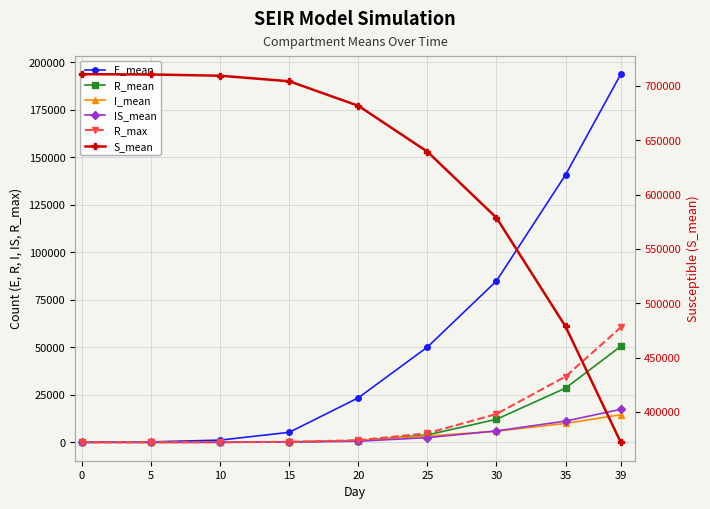

How many data points in S_mean are above 681616?

5